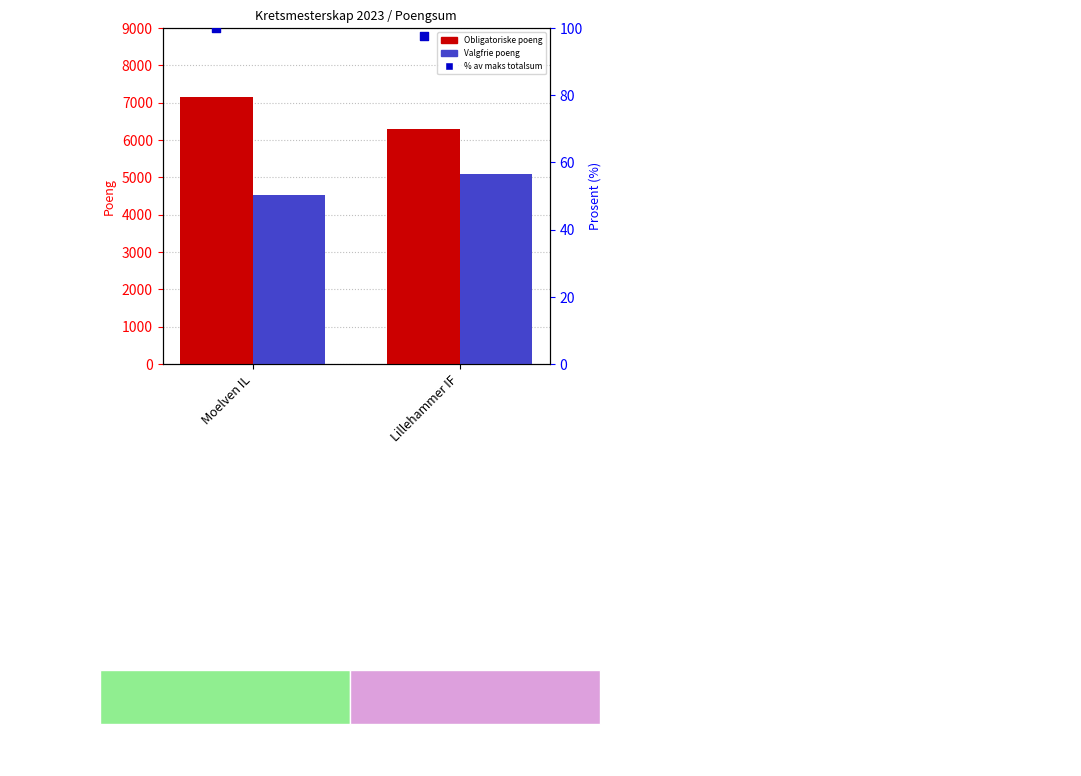

Which series has the largest total across all categories?

Obligatoriske poeng